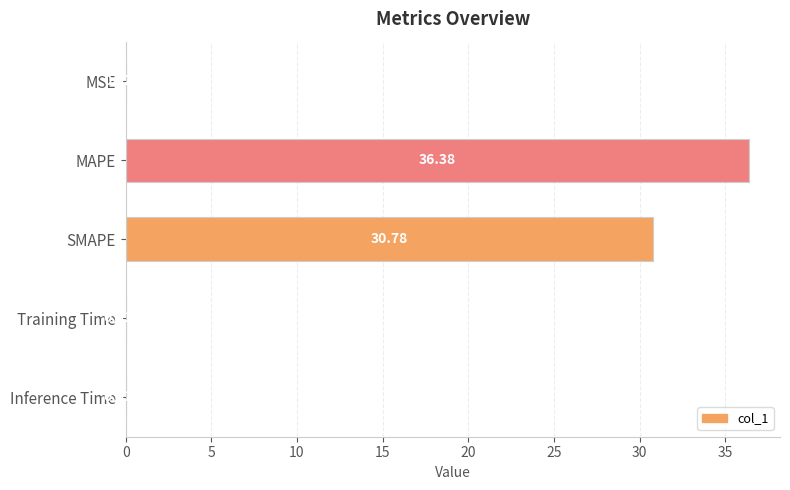

Are the bars horizontal?

Yes